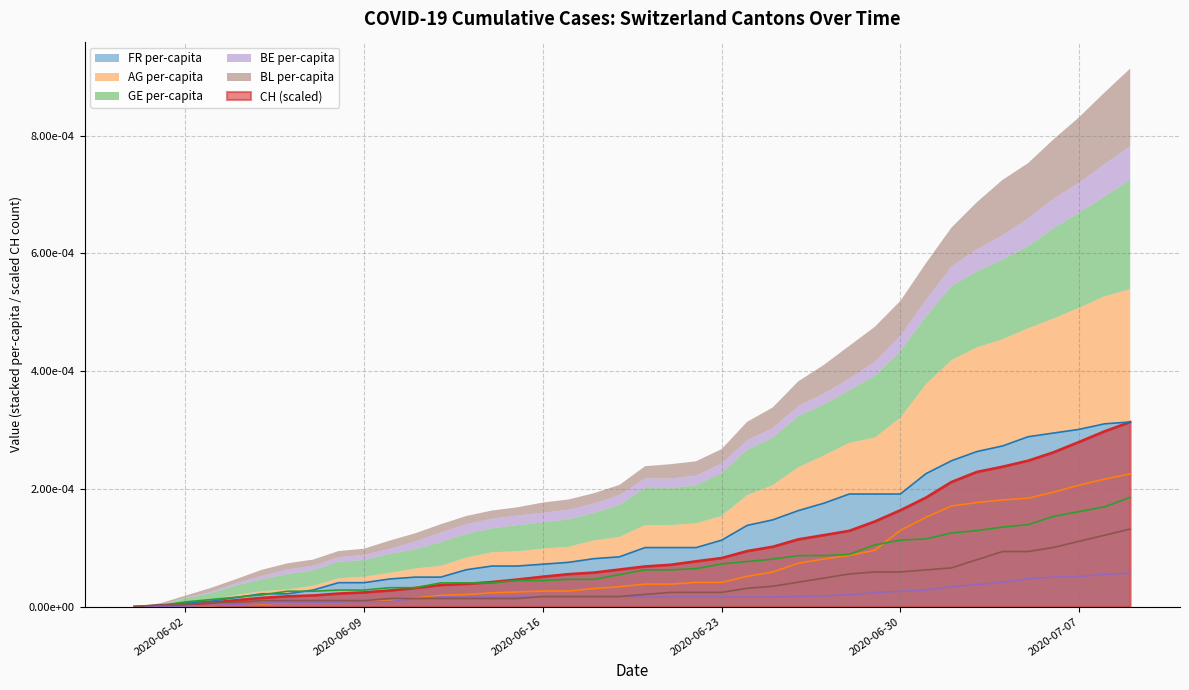

After their last crossing, which series has the higher values: BE_pc or BL_pc?

BL_pc